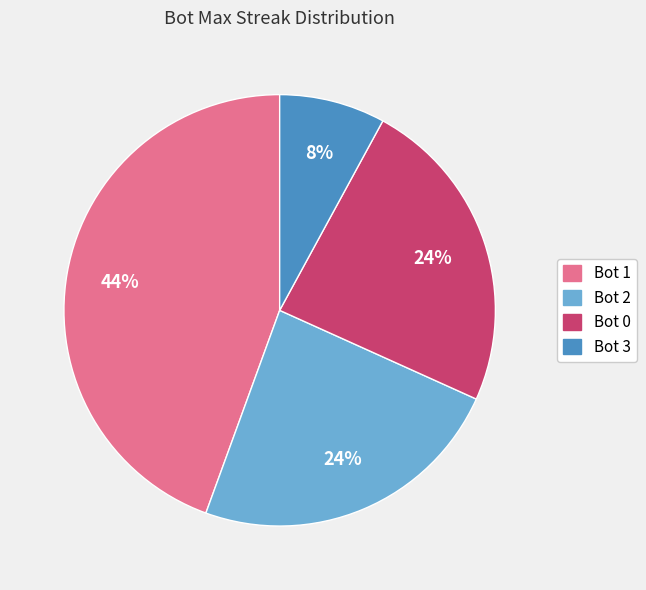

True or false: Bot 0 accounts for 12% of the total.

False